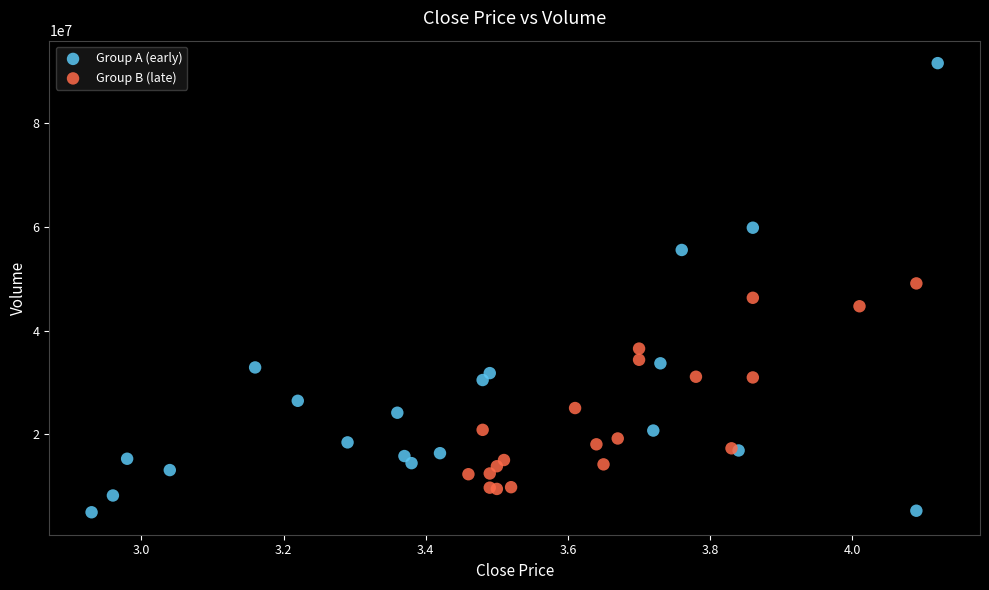

Which series contains the lowest Y value?

Group A (early)